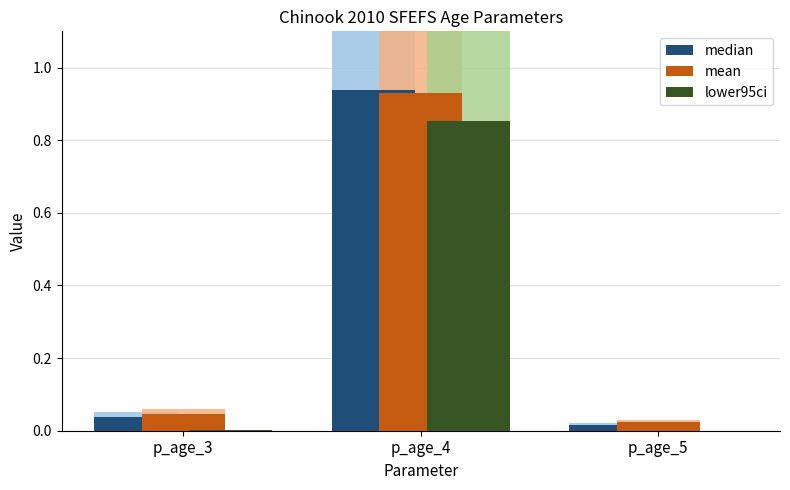

What is the sum of all mean values?

1.0